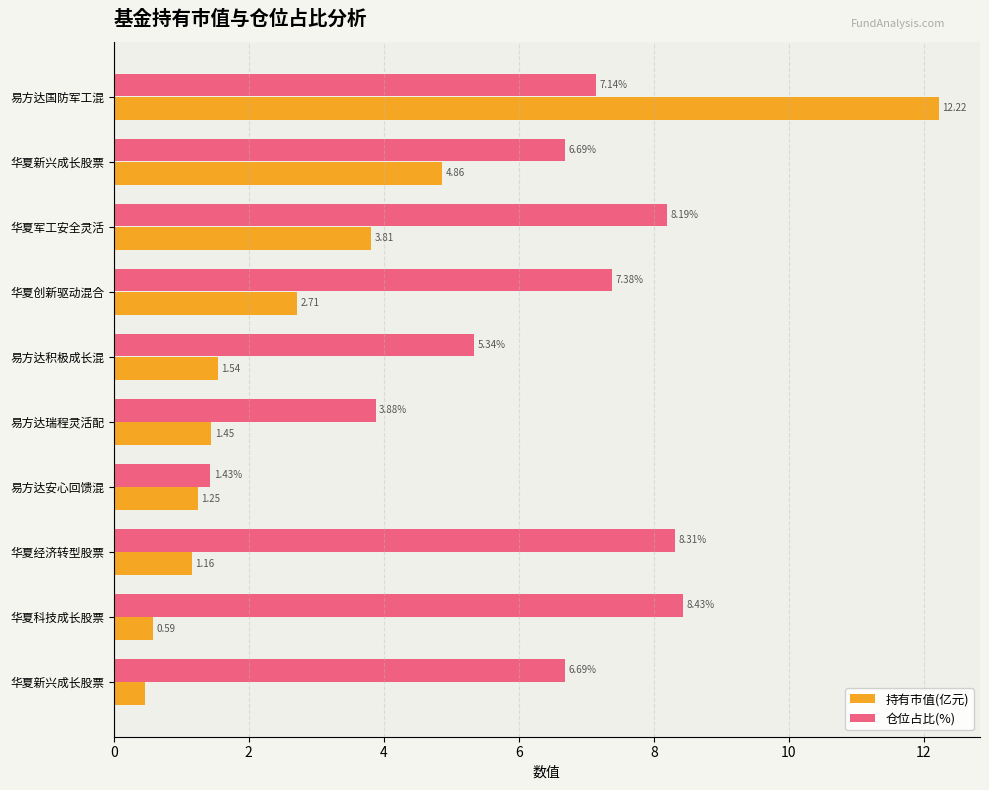

What is the average value of the 仓位占比(%) series?

6.3